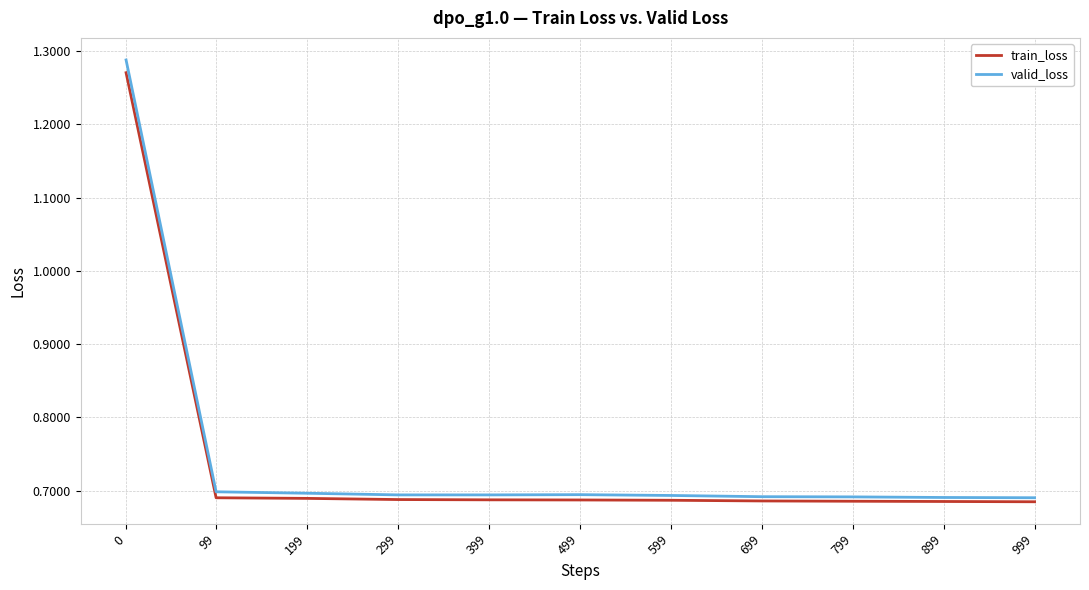

Is the value of train_loss at 0 greater than the value of valid_loss at 499?

Yes